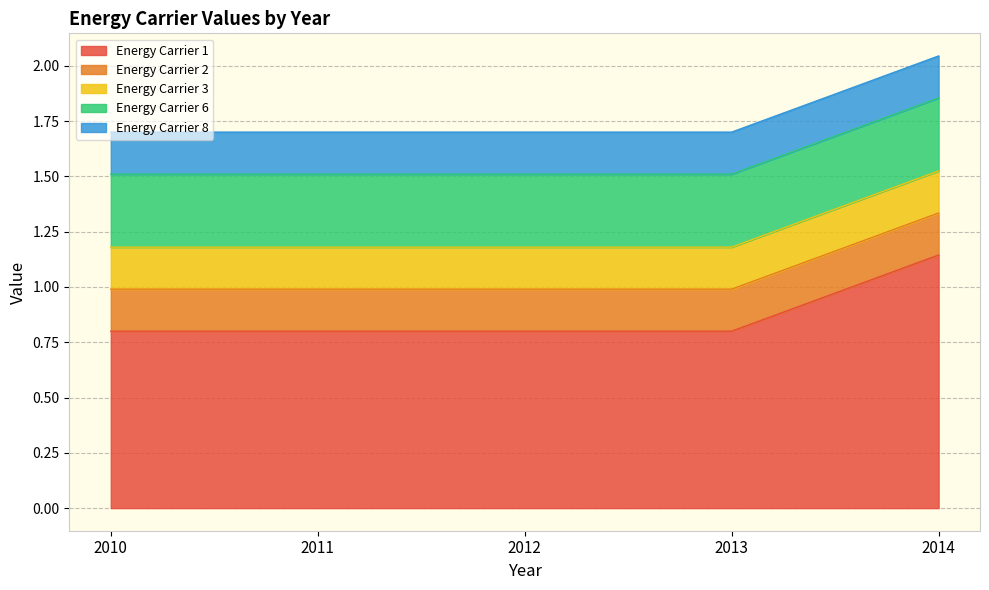

True or false: Energy Carrier 1 has more than 1 interior local peaks.

False